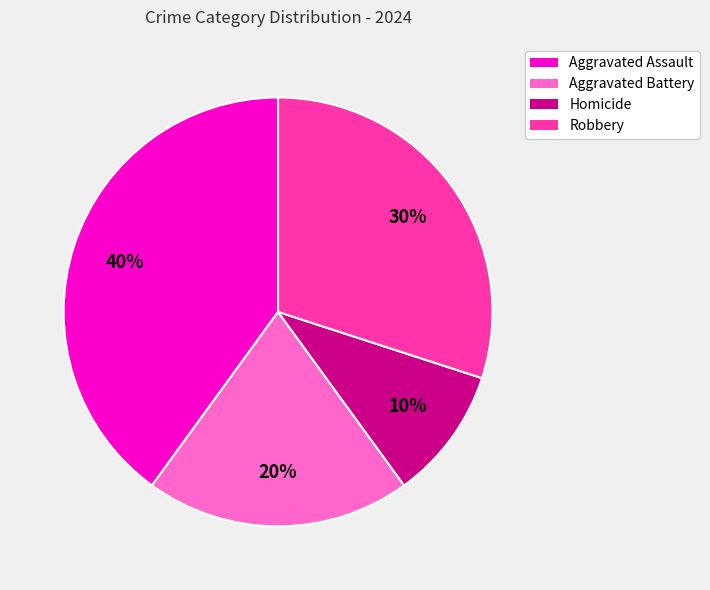

Is Aggravated Assault the majority of the pie?

No